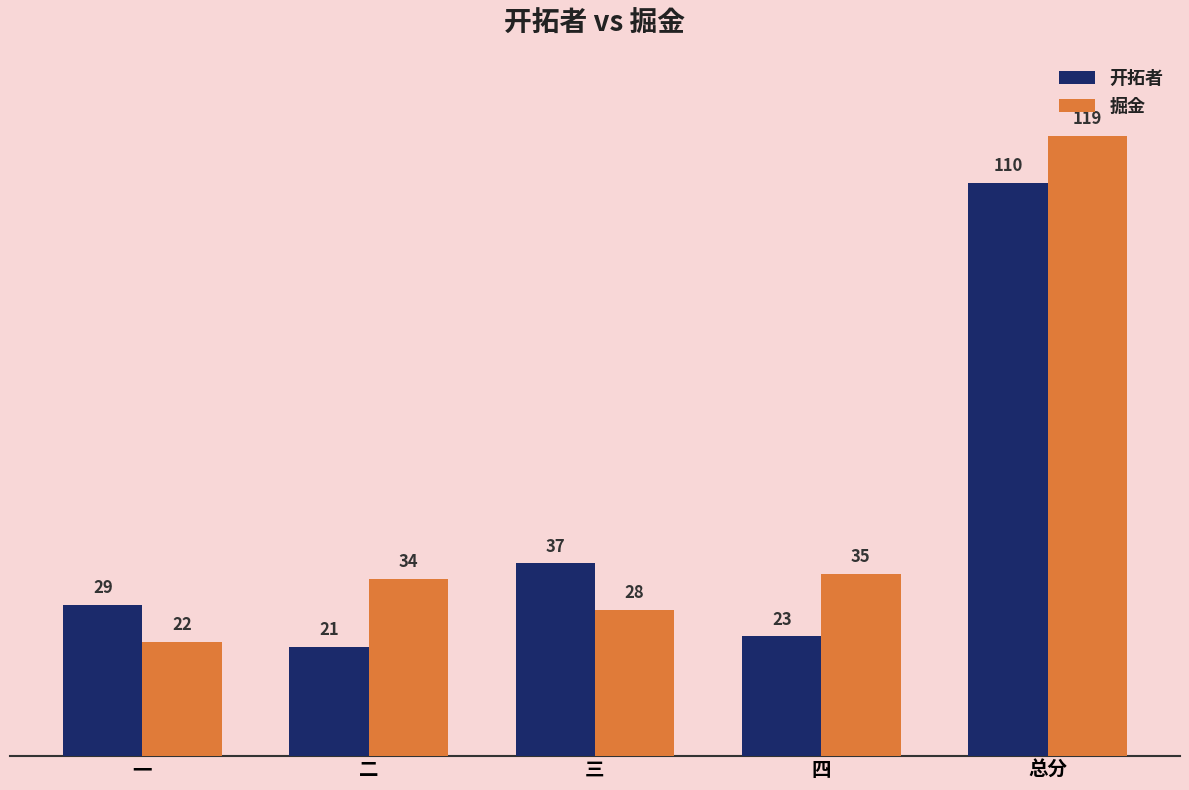

What are all the series names shown in the legend?

开拓者, 掘金